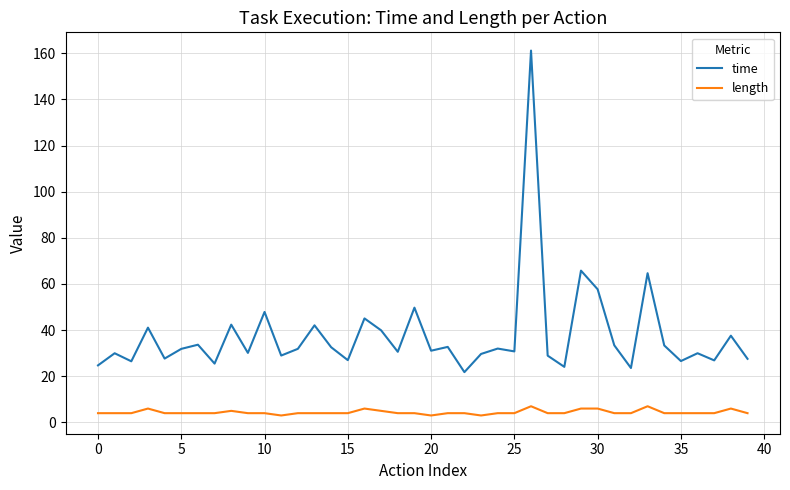

What is the sum of all time values?

1508.5